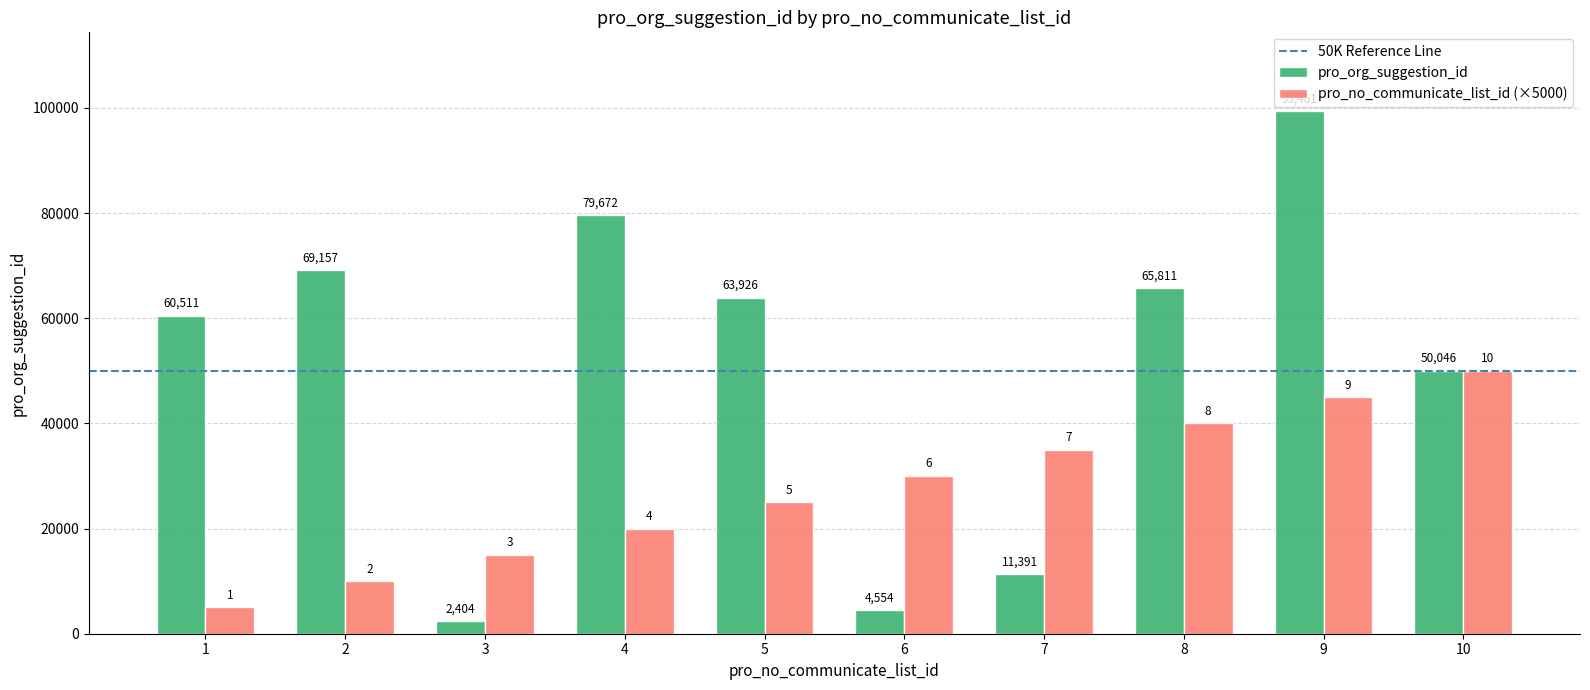

How many groups of bars are there?

10